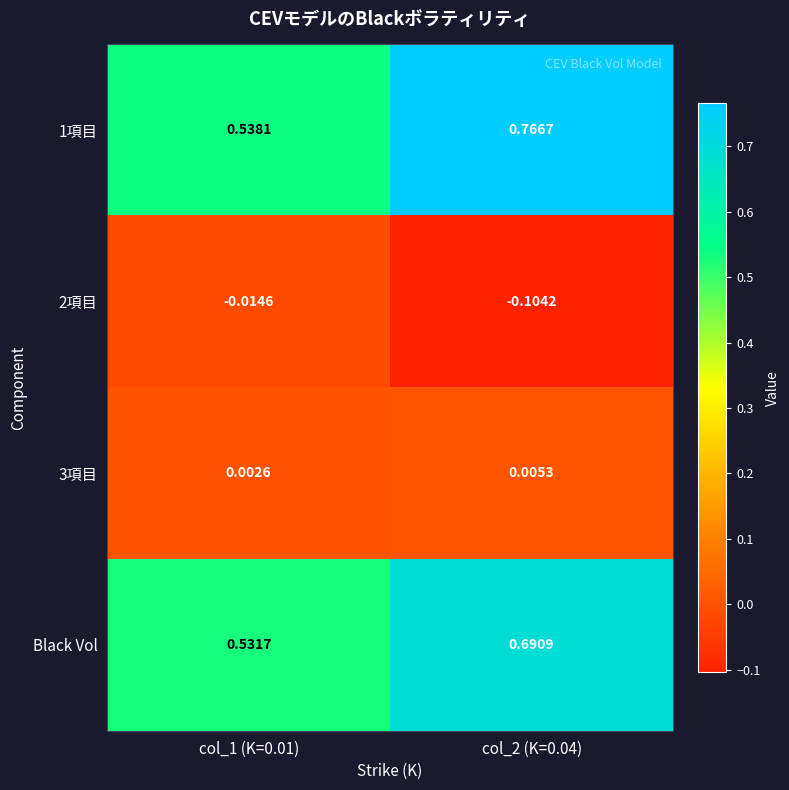

How many data points does each series have?

2